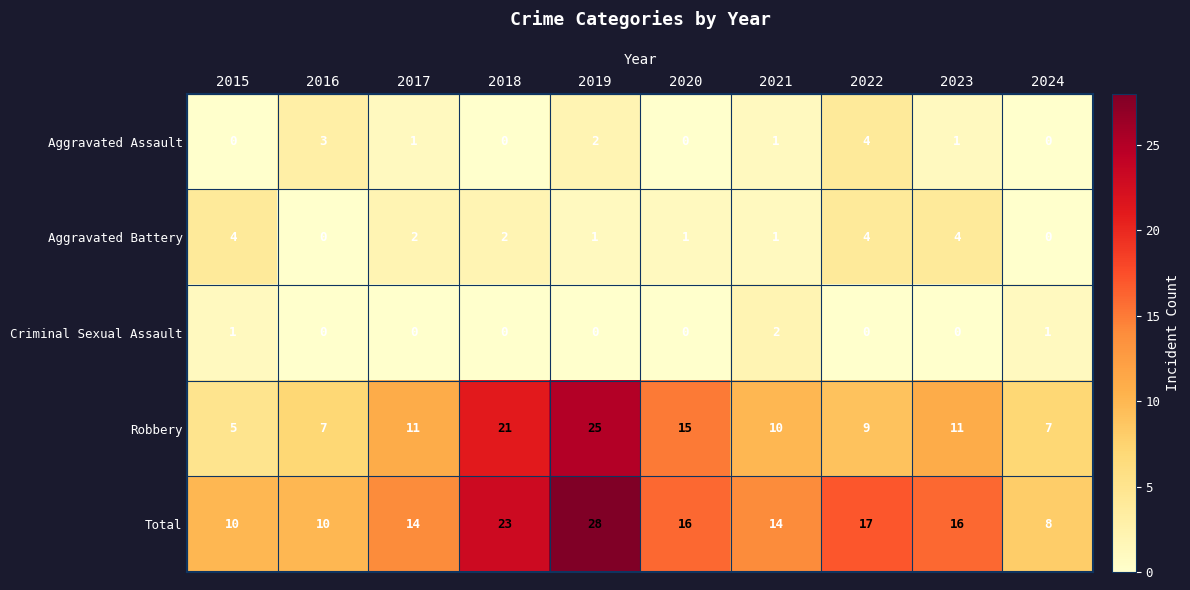

Count the number of data series in this chart.

5